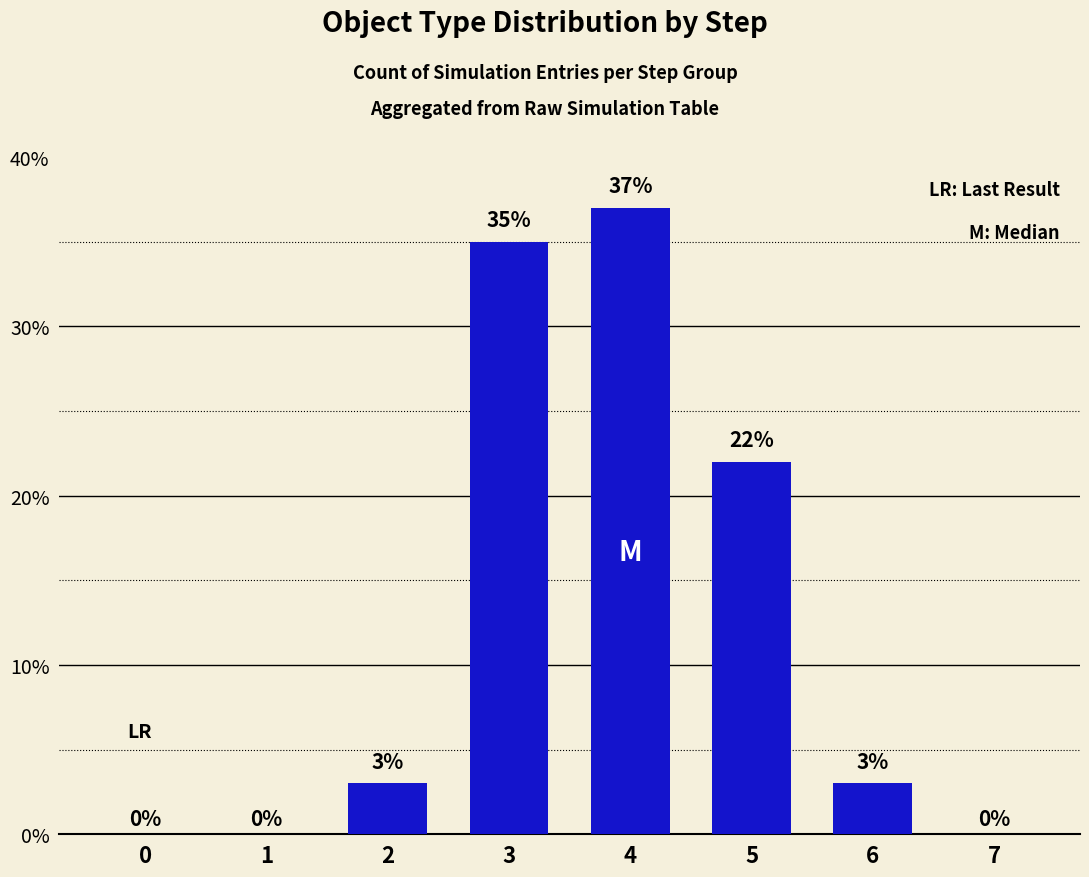

What is the sum of all values?

100